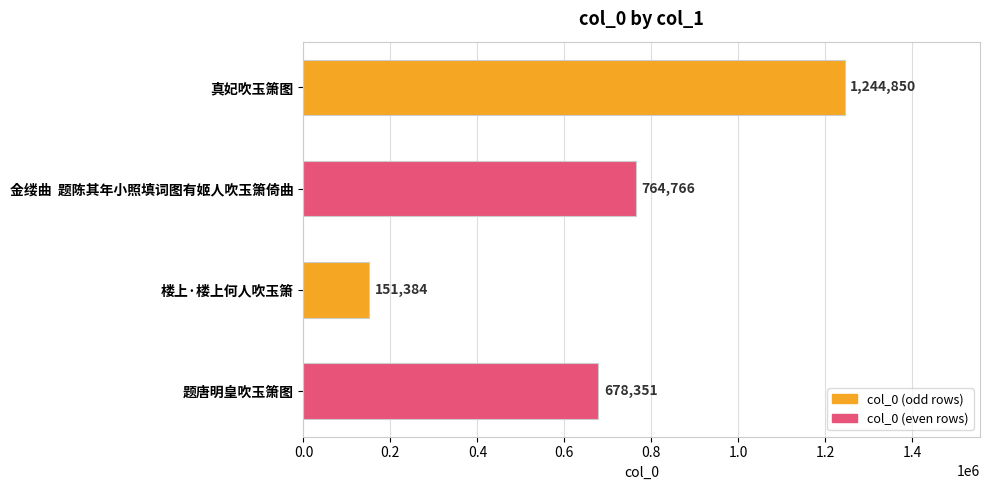

What is the change in value from 楼上·楼上何人吹玉箫 to 题唐明皇吹玉箫图?

+526967